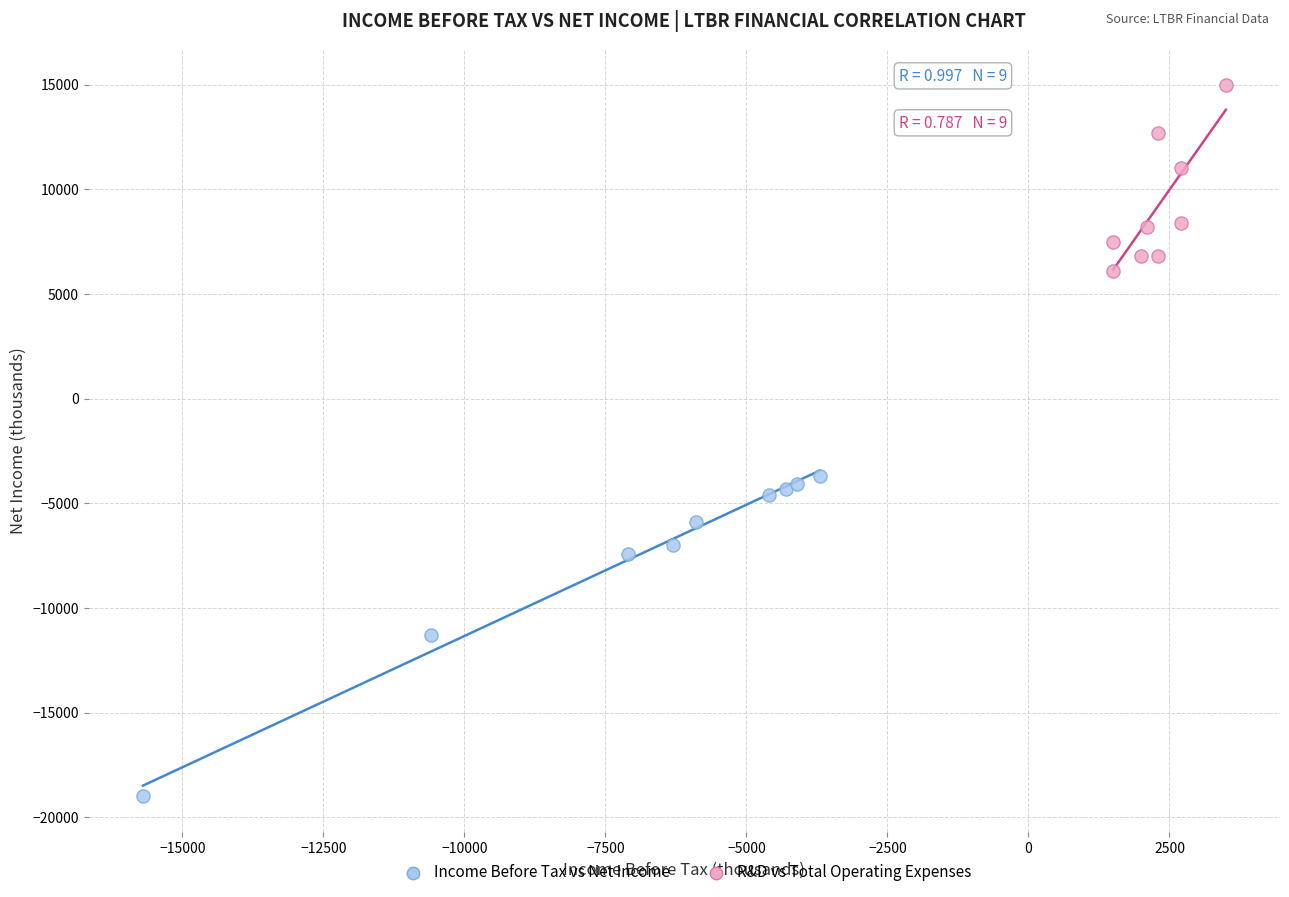

Which series reaches the minimum Y coordinate?

Income Before Tax vs Net Income